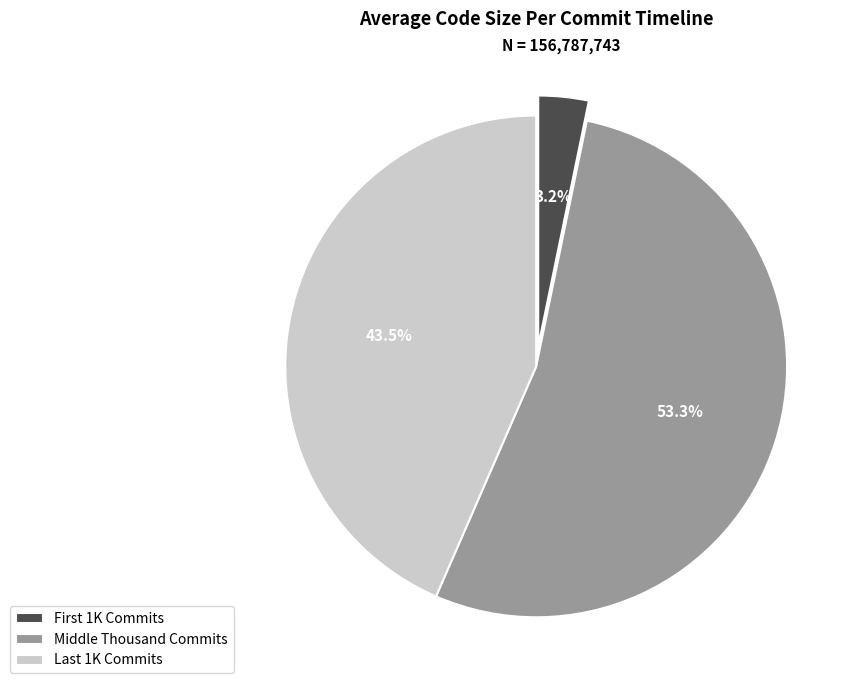

Rank the categories by value from lowest to highest.

First 1K Commits, Last 1K Commits, Middle Thousand Commits